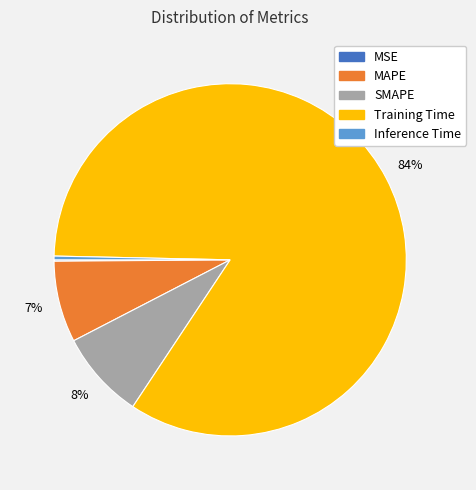

Do Inference Time and MAPE together represent more than half of the pie?

No